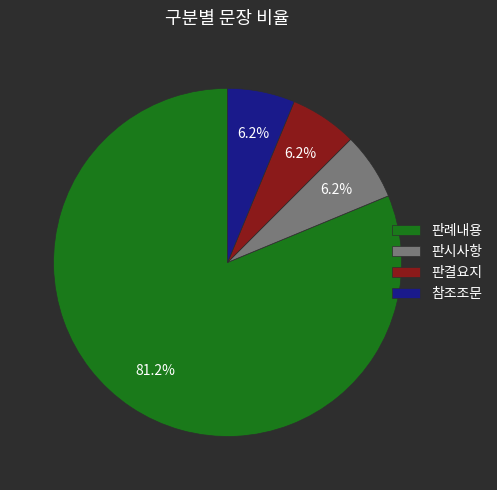

Between 판례내용 and 참조조문, which is larger?

판례내용